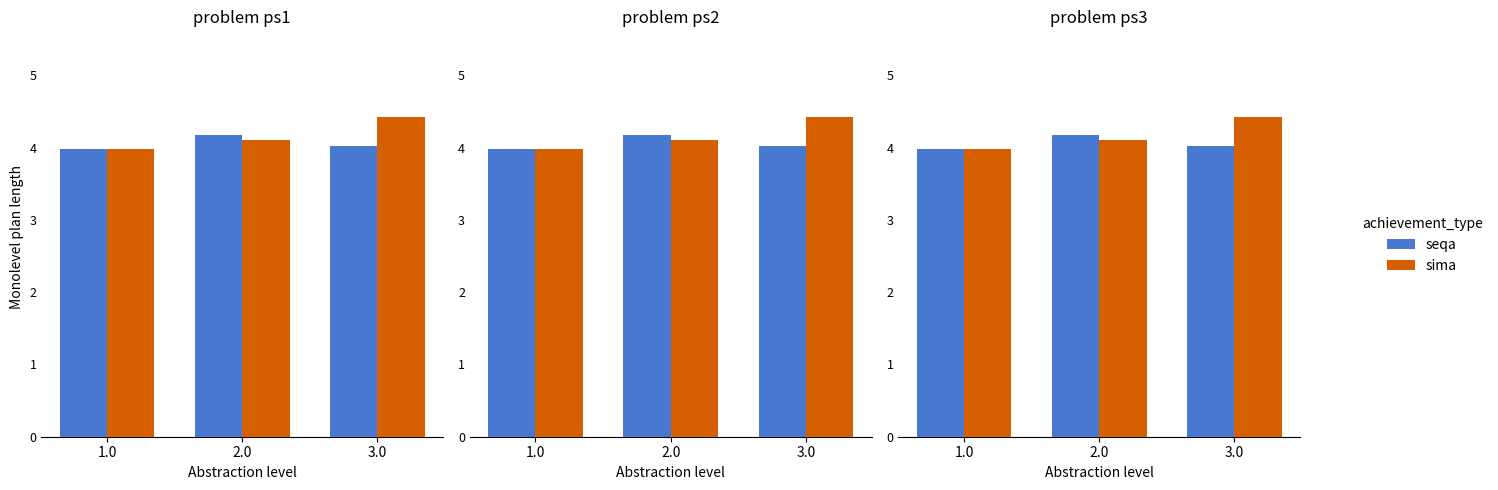

How many data points in sima are above 4?

2